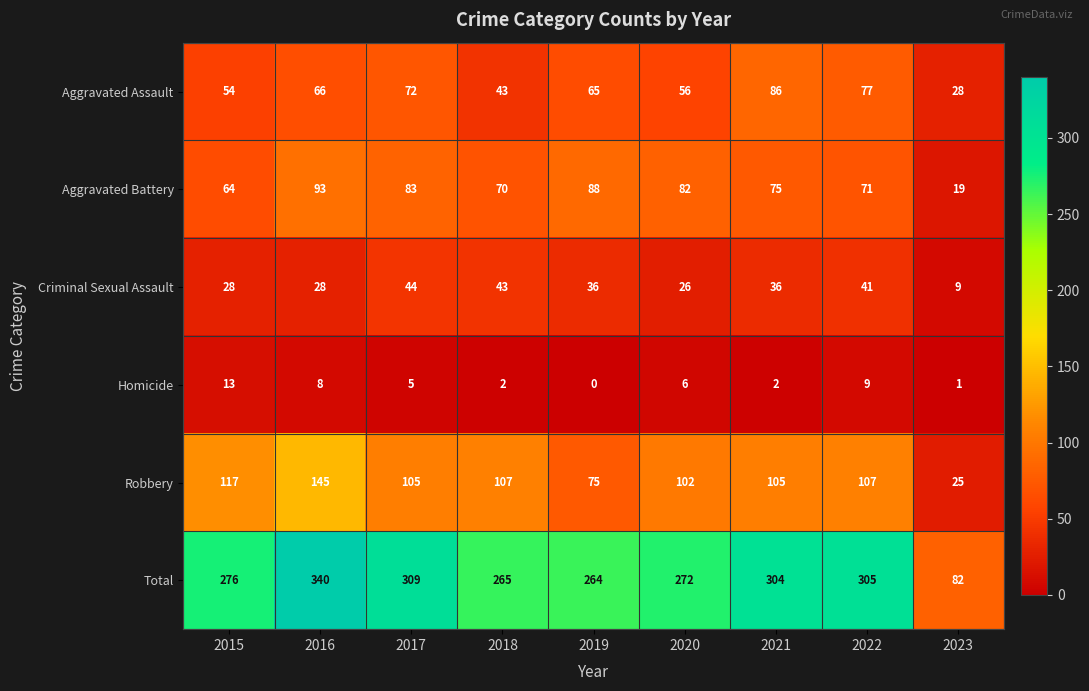

Rank the series by their maximum value, from highest to lowest.

Total, Robbery, Aggravated Battery, Aggravated Assault, Criminal Sexual Assault, Homicide